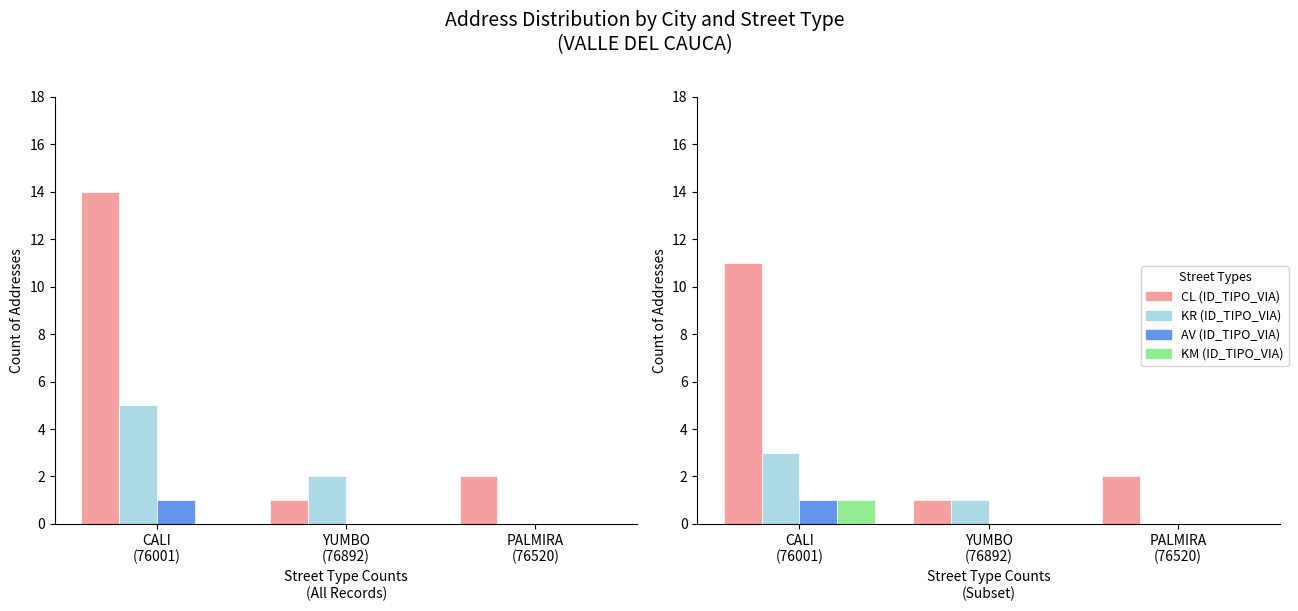

What is the label of the 3rd bar from the left?

PALMIRA
(76520)